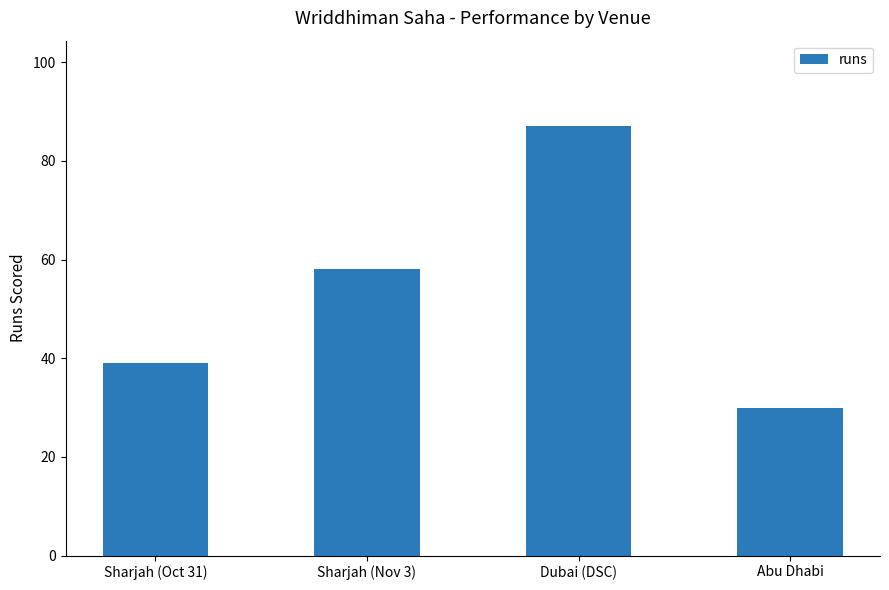

The value at Abu Dhabi is 30. True or false?

True